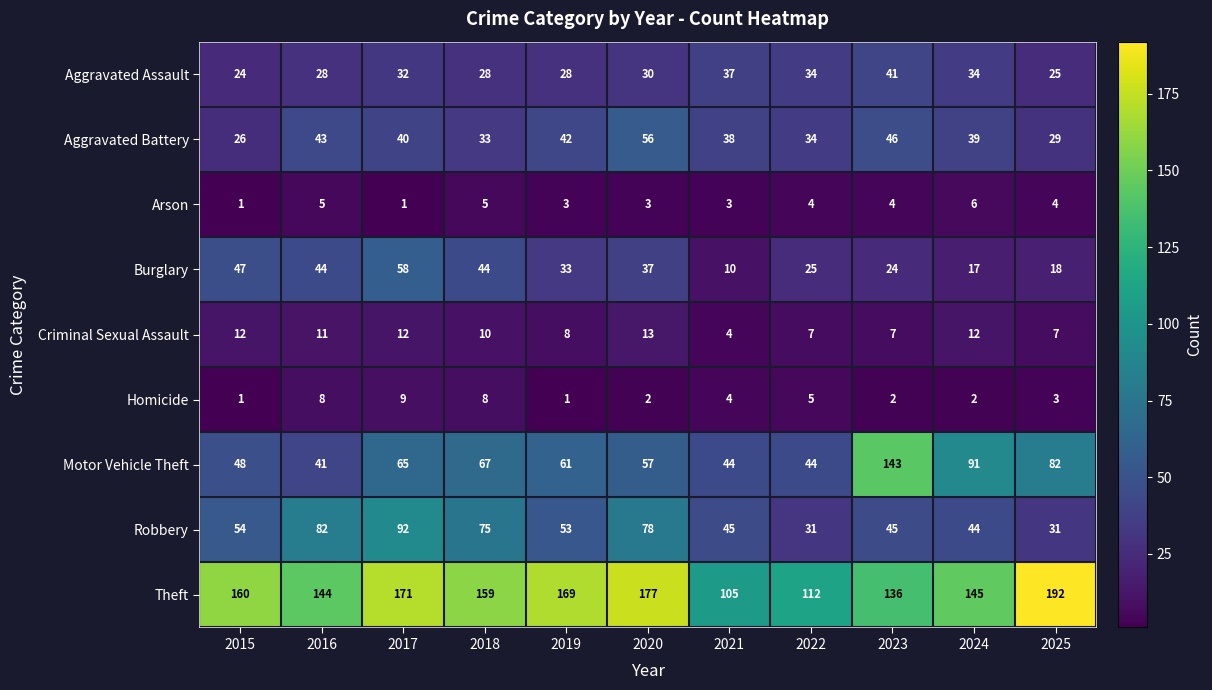

The value of Arson at 2015 is 1. True or false?

True